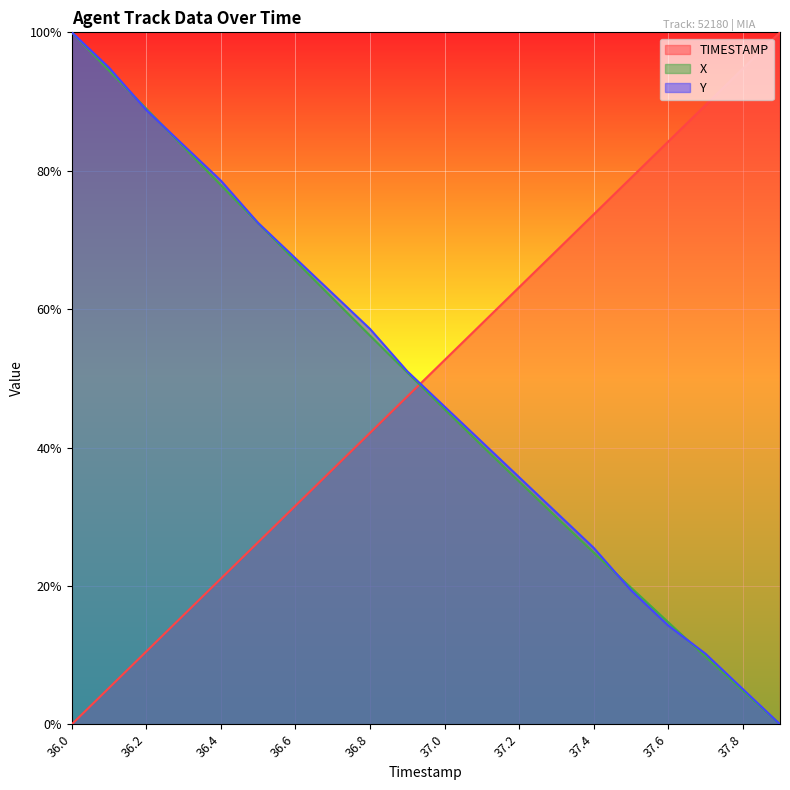

Which series has the widest spread of values?

TIMESTAMP